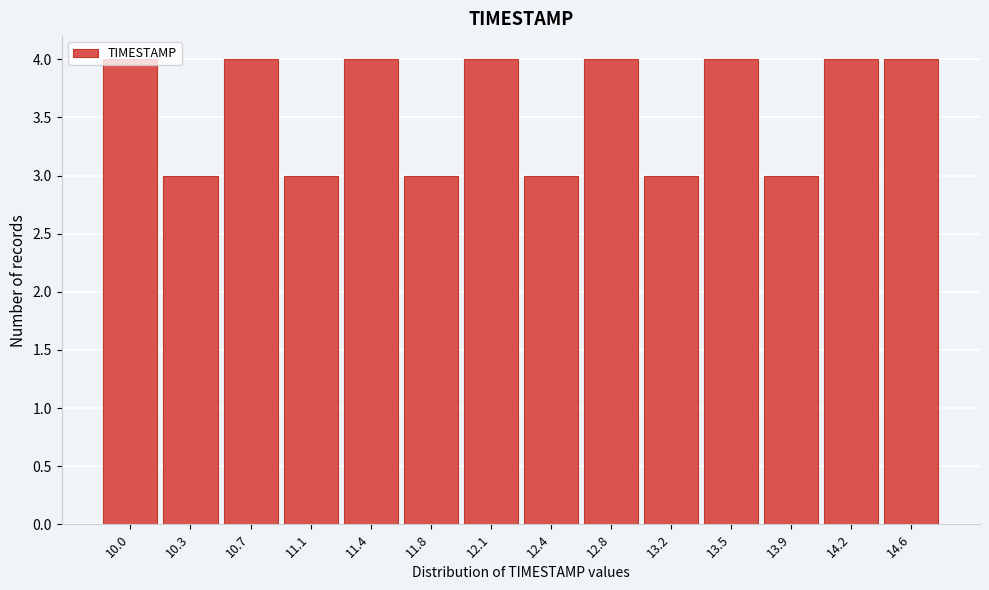

What is the greatest value displayed?

4